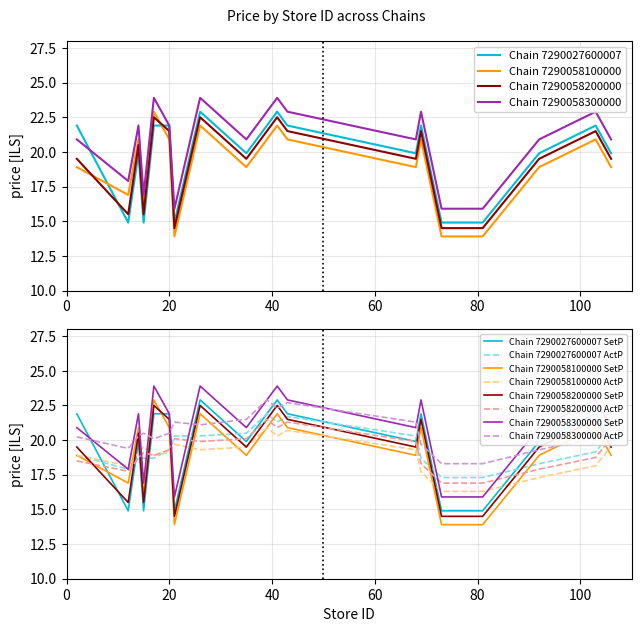

Is it true that Chain 7290058300000 equals 21.6 at 73?

False